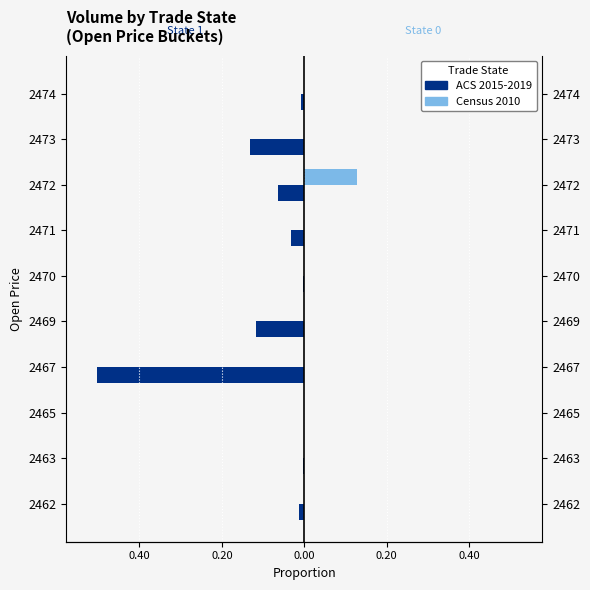

Is the value of State 0 (Census 2010) at 2473 greater than the value of State 1 (ACS 2015-2019) at 2467?

Yes